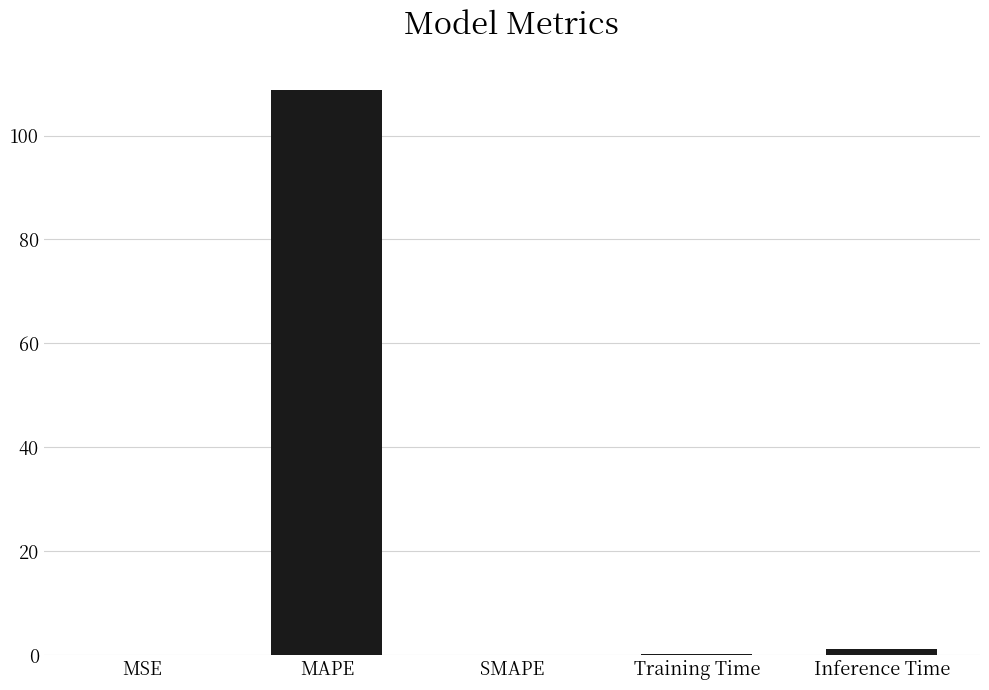

Which has a higher value, MAPE or Inference Time?

MAPE